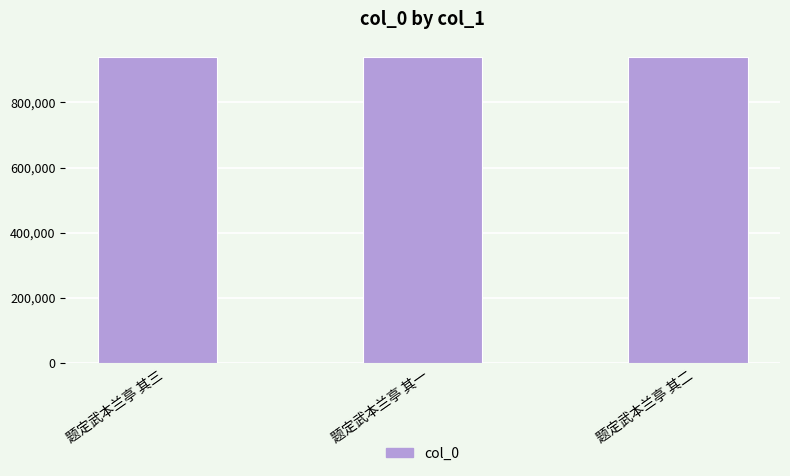

What is the greatest value displayed?

939265